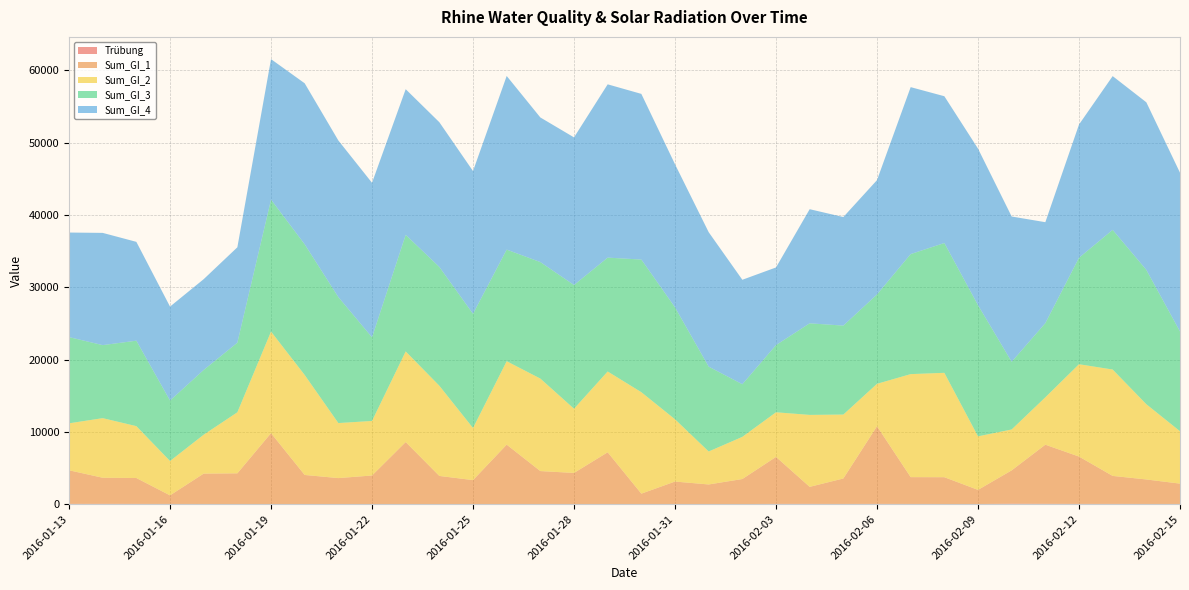

Reading right to left, list all the values displayed in this chart.

Trübung: 29.2	32.8	43.9	41.1	55.6	74.4	22.4	25.8	35.9	45.8	37.5	44.6	43.7	17.5	9.8	9.0	8.1	8.3	8.5	7.8	8.1	9.0	9.8	11.2	13.0	14.7	16.9	18.2	22.7	28.0	34.5	43.9	50.8	46.7
Sum_GI_1: 2813.0	3385.0	3866.0	6545.0	8172.0	4604.0	1953.0	3705.0	3704.0	10738.0	3516.0	2351.0	6494.0	3461.0	2715.0	3119.0	1447.0	7171.0	4313.0	4571.0	8227.0	3317.0	3896.0	8583.0	3954.0	3592.0	4024.0	9809.0	4244.0	4201.0	1182.0	3574.0	3604.0	4643.0
Sum_GI_2: 7251.0	10411.0	14717.0	12776.0	6557.0	5658.0	7409.0	14442.0	14254.0	5867.0	8845.0	9955.0	6176.0	5834.0	4566.0	8618.0	14037.0	11179.0	8884.0	12798.0	11544.0	7213.0	12479.0	12537.0	7546.0	7616.0	13833.0	14053.0	8445.0	5383.0	4756.0	7178.0	8247.0	6497.0
Sum_GI_3: 13796.0	18583.0	19321.0	14729.0	10262.0	9362.0	18147.0	17958.0	16605.0	12361.0	12306.0	12670.0	9295.0	7281.0	11737.0	15484.0	18350.0	15750.0	17111.0	16115.0	15440.0	15796.0	16433.0	16129.0	11570.0	17425.0	18077.0	18254.0	9627.0	8957.0	8360.0	11821.0	10101.0	11926.0
Sum_GI_4: 21968.0	23187.0	21274.0	18434.0	13966.0	20100.0	21663.0	20309.0	23099.0	15822.0	15021.0	15789.0	10742.0	14452.0	18603.0	19797.0	22921.0	23977.0	20428.0	20011.0	24023.0	19750.0	20025.0	20153.0	21379.0	21669.0	22278.0	19436.0	13201.0	12561.0	13003.0	13675.0	15530.0	14467.0